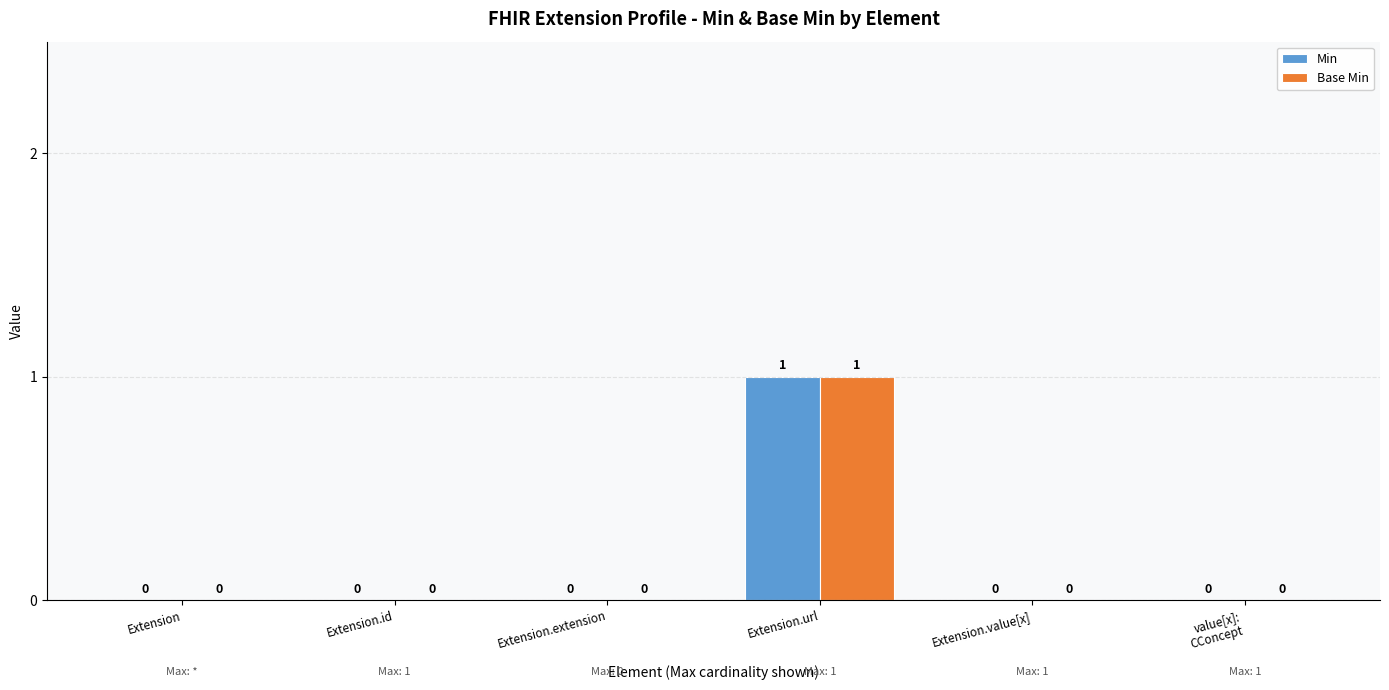

At which label does Base Min reach its peak?

Extension.url